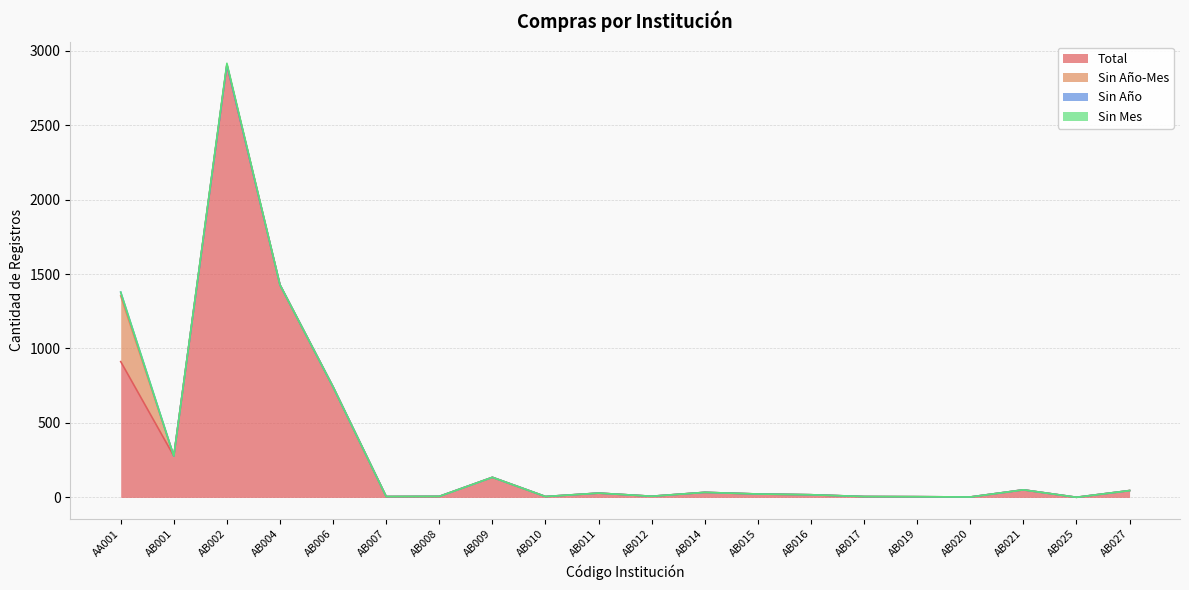

Is the value of Sin Año at AB007 greater than the value of Sin Año-Mes at AB020?

No